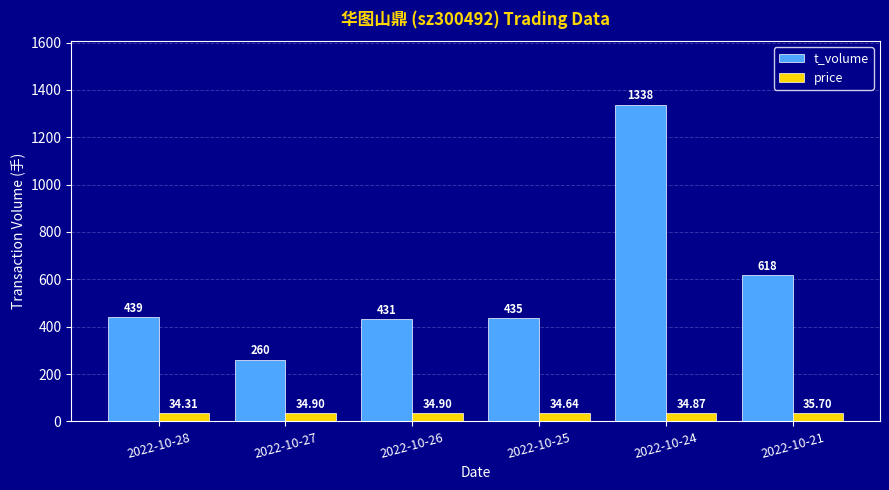

Reading left to right, what are all the values shown in this chart?

t_volume: 439.0	260.0	431.0	435.0	1338.0	618.0
price: 34.3	34.9	34.9	34.6	34.9	35.7